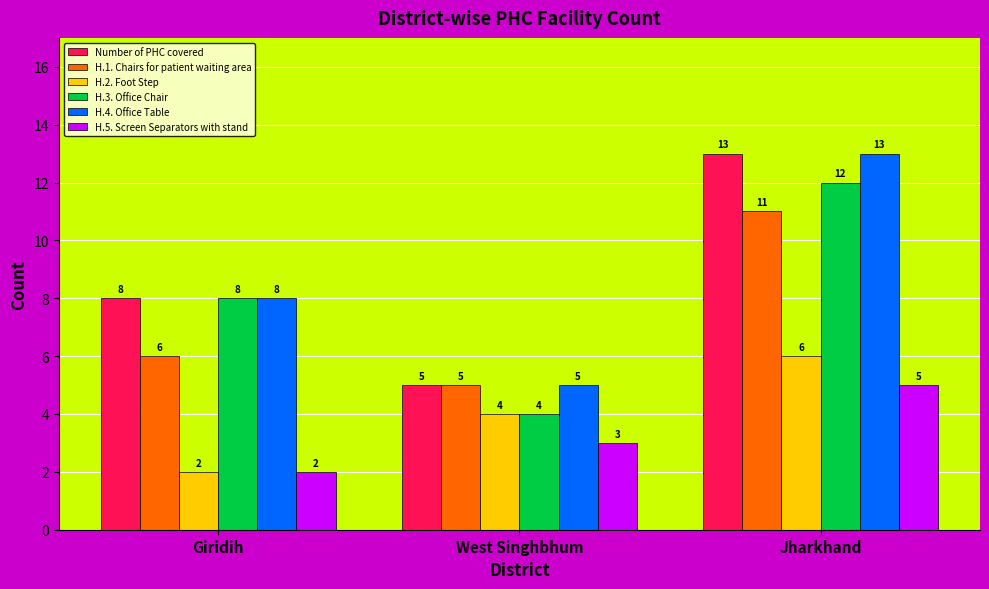

What is the difference between the highest and lowest values at Giridih?

6